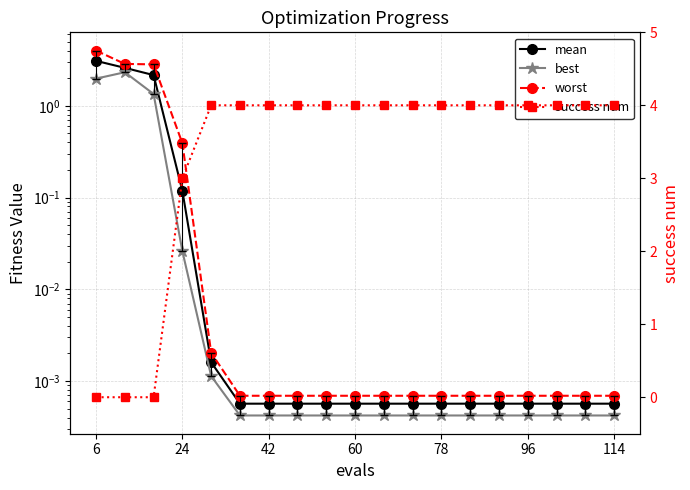

True or false: best and worst cross at least once.

False